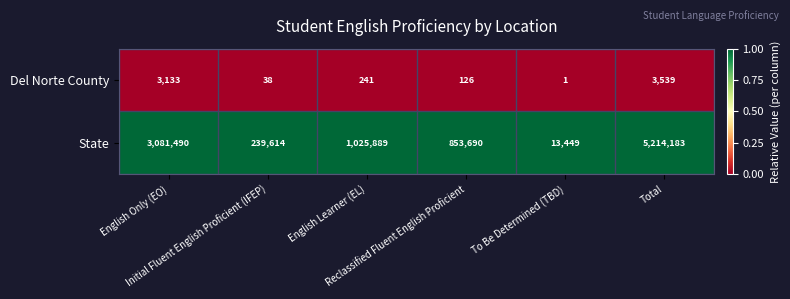

Rank the series by their average value, from lowest to highest.

Del Norte County, State